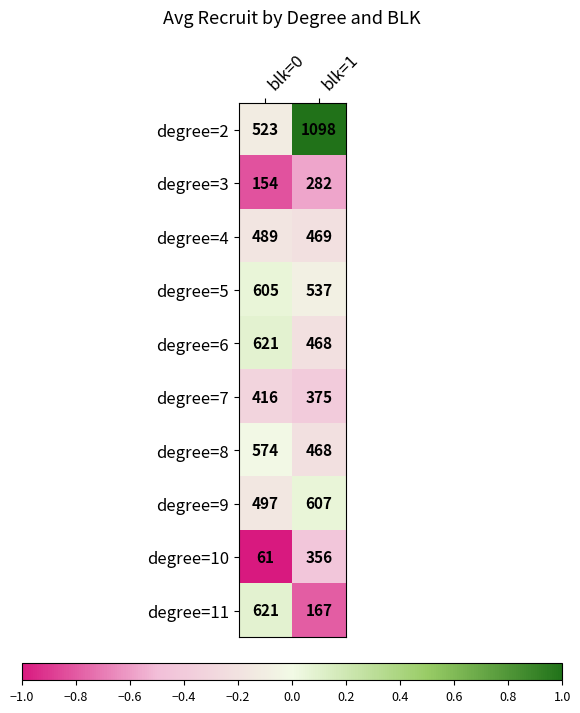

True or false: degree=5 has a value of 537 at blk=1.

True